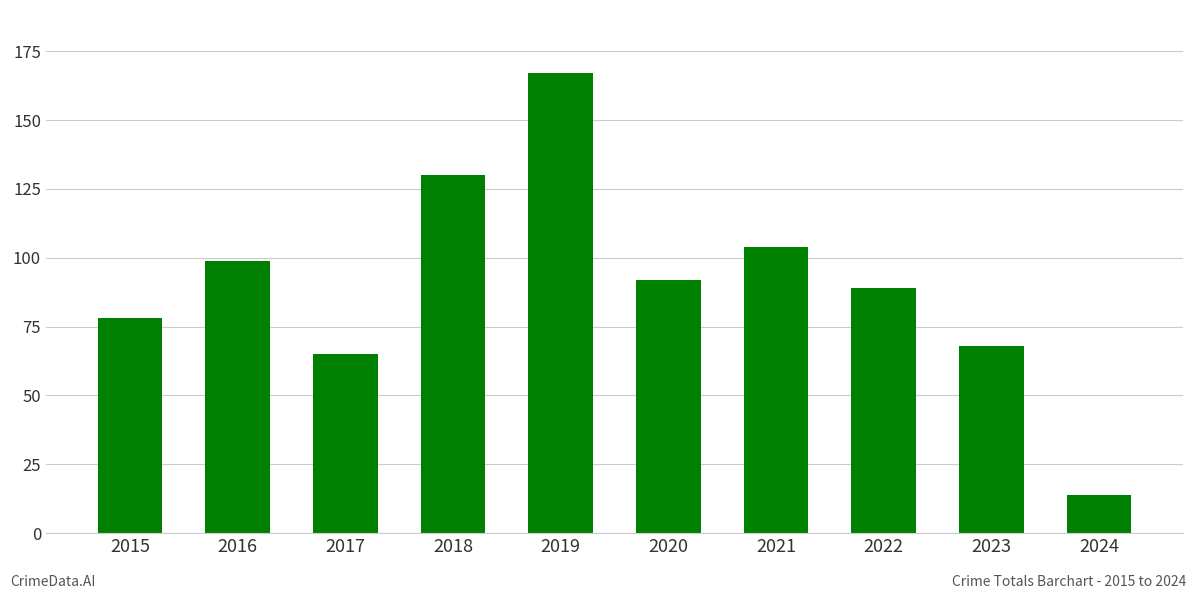

Which label corresponds to the smallest value in the chart?

2024